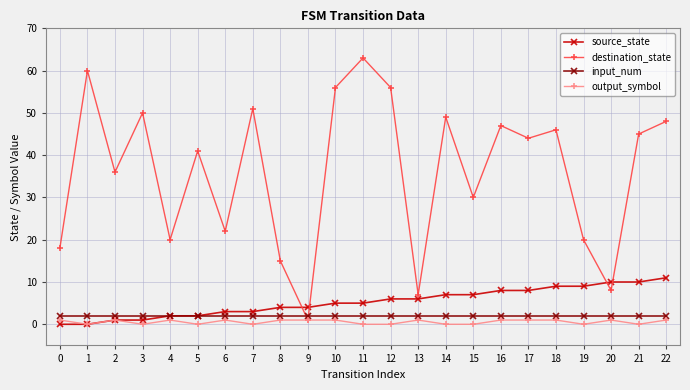

Is the value of input_num at 11 greater than the value of destination_state at 18?

No